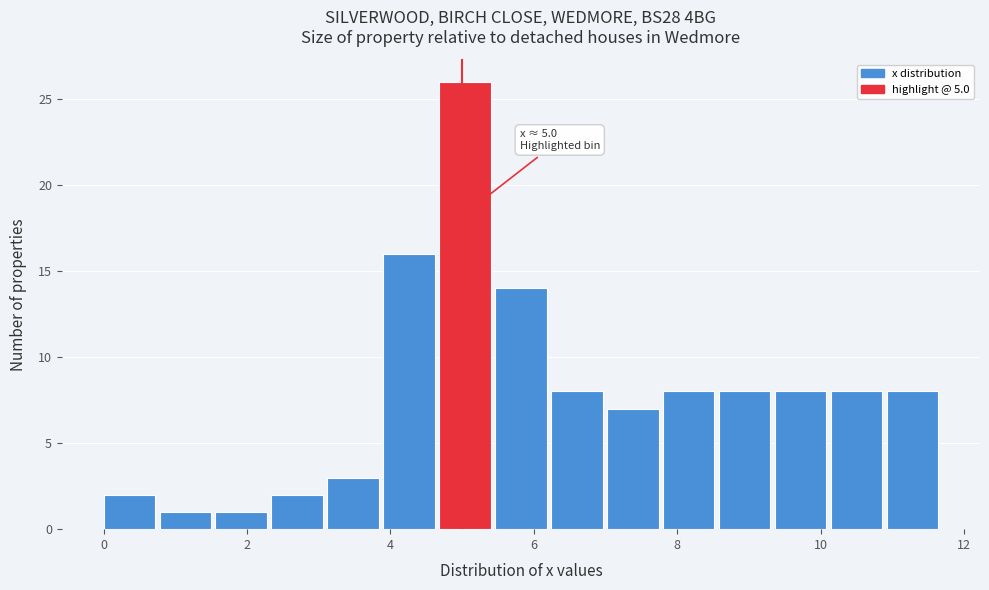

Read against the x-axis, roughly where is the centre of the tallest bar?

5.0